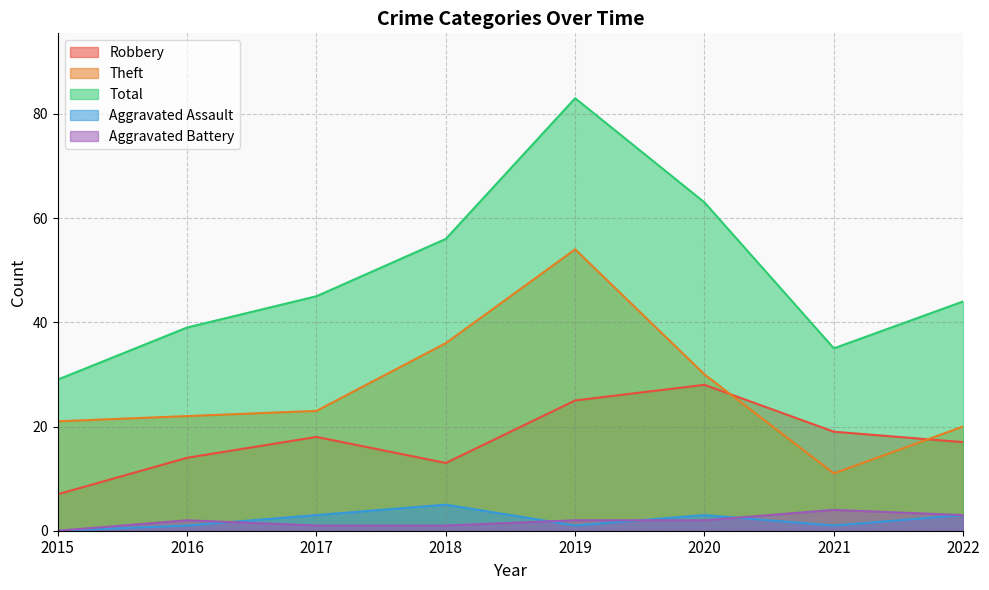

Is it true that Total equals 29 at 2015?

True